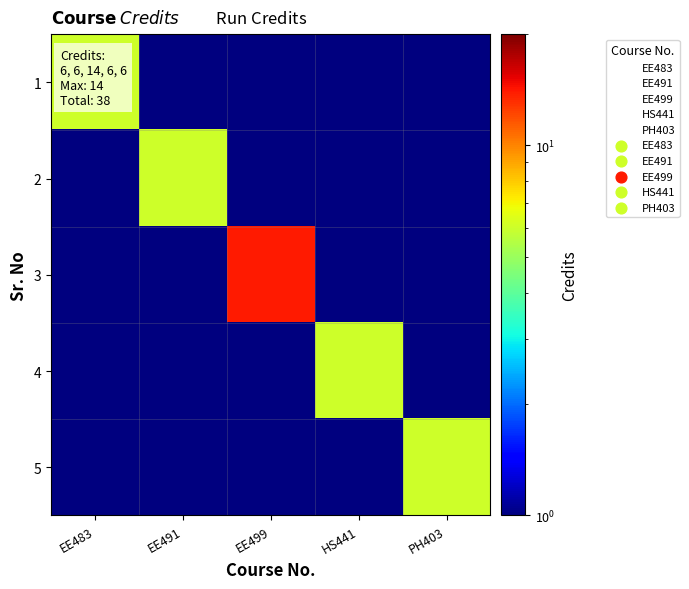

Reading right to left, what are all the values shown in this chart?

1: PH403=0.1	HS441=0.1	EE499=0.1	EE491=0.1	EE483=6.0
2: PH403=0.1	HS441=0.1	EE499=0.1	EE491=6.0	EE483=0.1
3: PH403=0.1	HS441=0.1	EE499=14.0	EE491=0.1	EE483=0.1
4: PH403=0.1	HS441=6.0	EE499=0.1	EE491=0.1	EE483=0.1
5: PH403=6.0	HS441=0.1	EE499=0.1	EE491=0.1	EE483=0.1